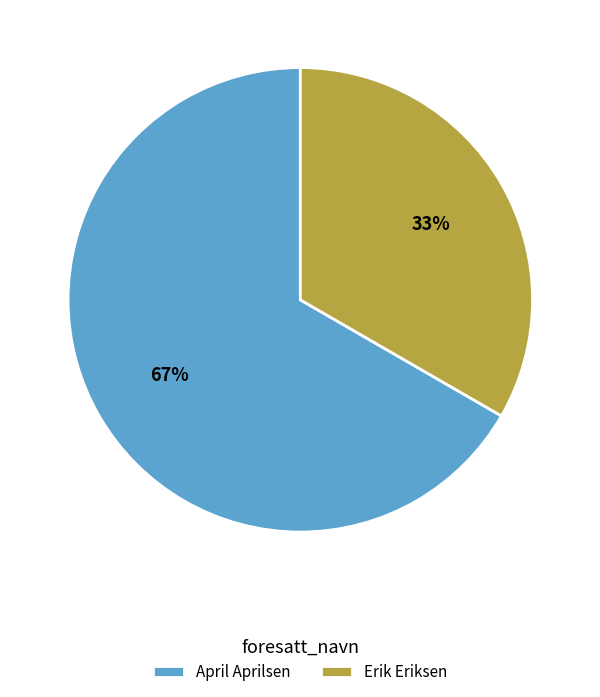

True or false: Erik Eriksen accounts for 24% of the total.

False